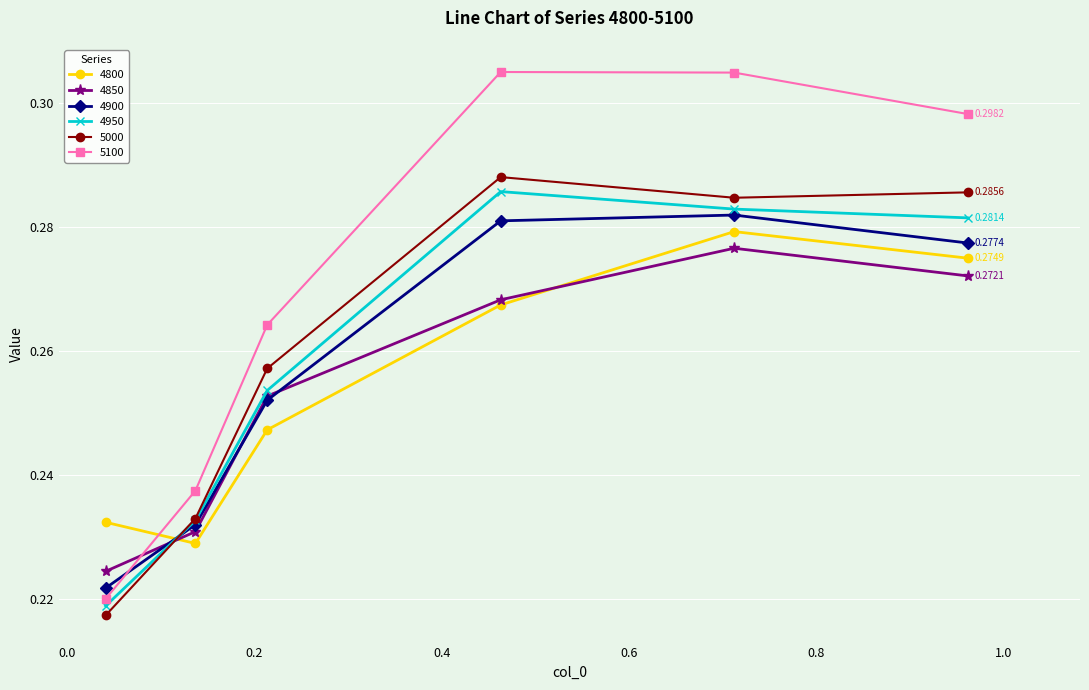

At how many categories does at least one series exceed 0?

6